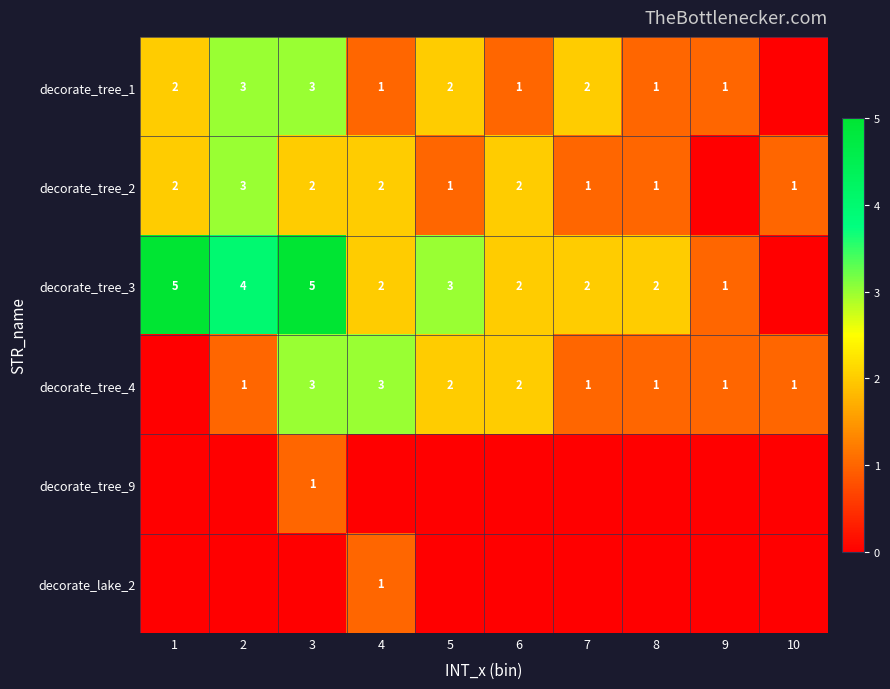

The value of decorate_tree_4 at 9 is 0. True or false?

False